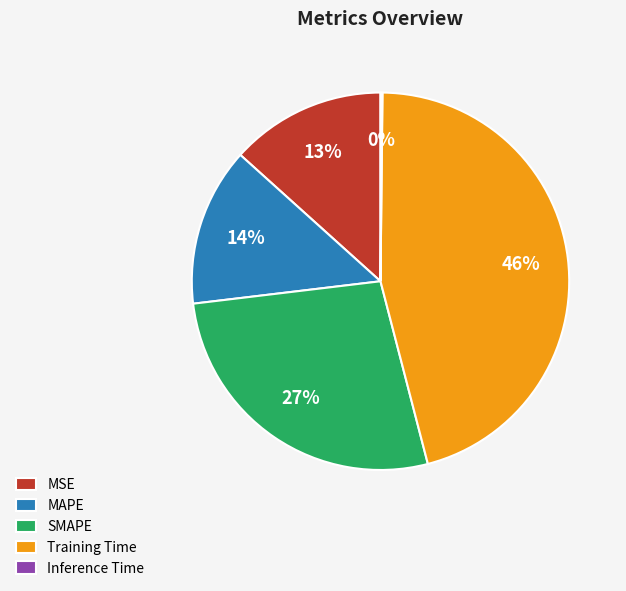

What is the largest slice in the pie chart?

Training Time